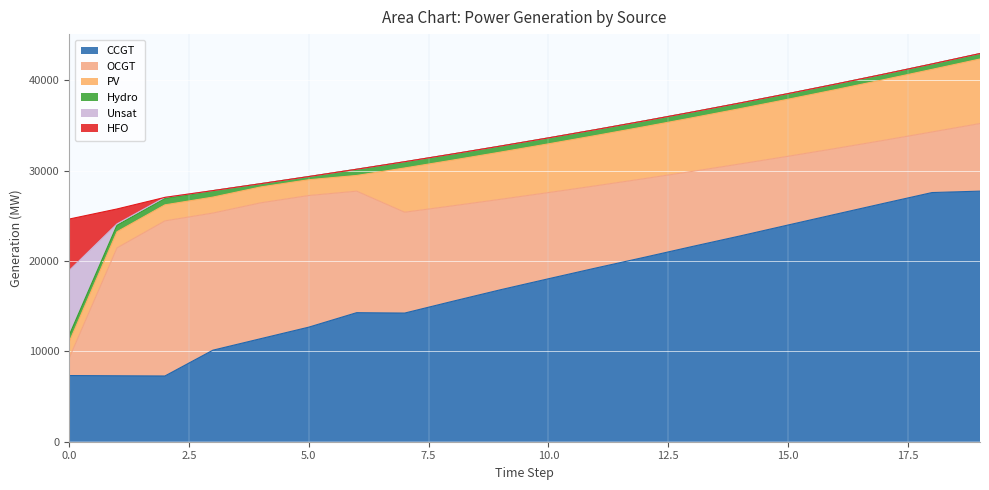

How many values in the PV series are below 5392?

10